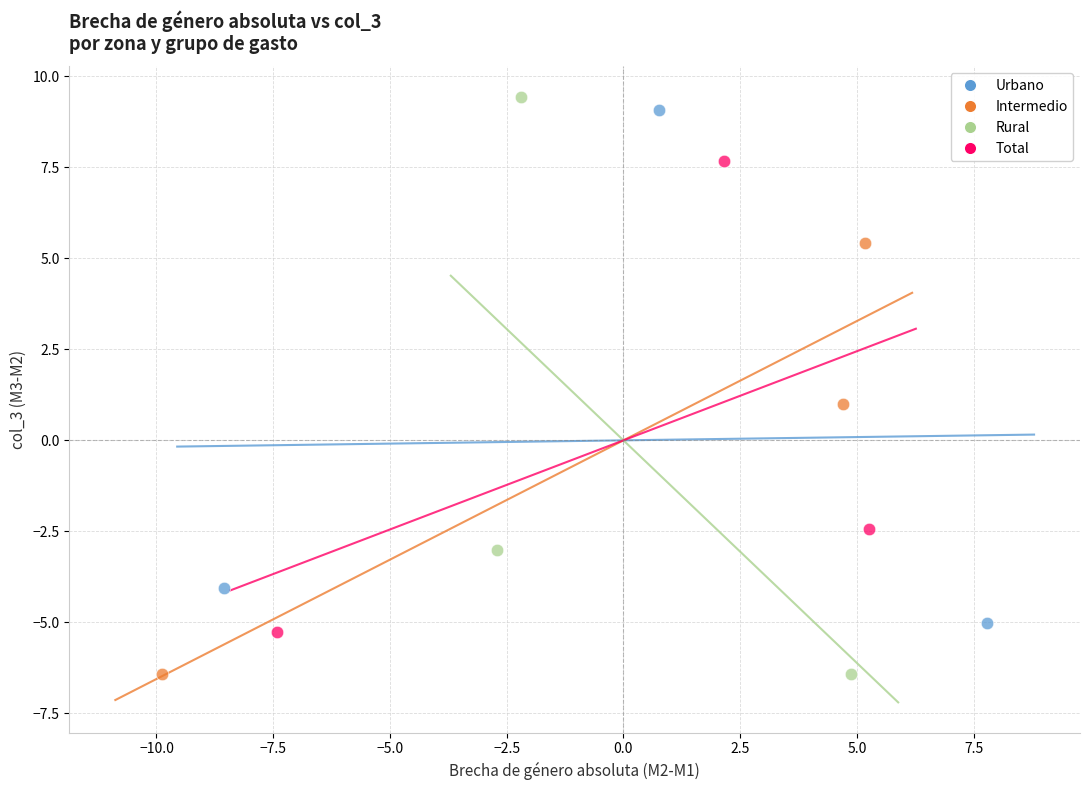

Which series has the widest spread of Y values?

Rural